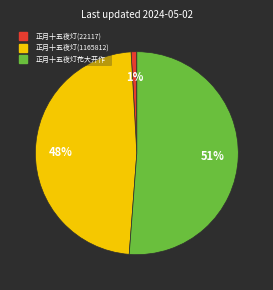

What is the largest slice in the pie chart?

正月十五夜灯花大开作